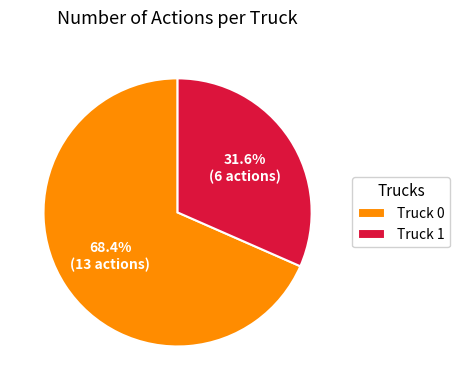

The Truck 0 slice represents 68% of the pie. True or false?

True